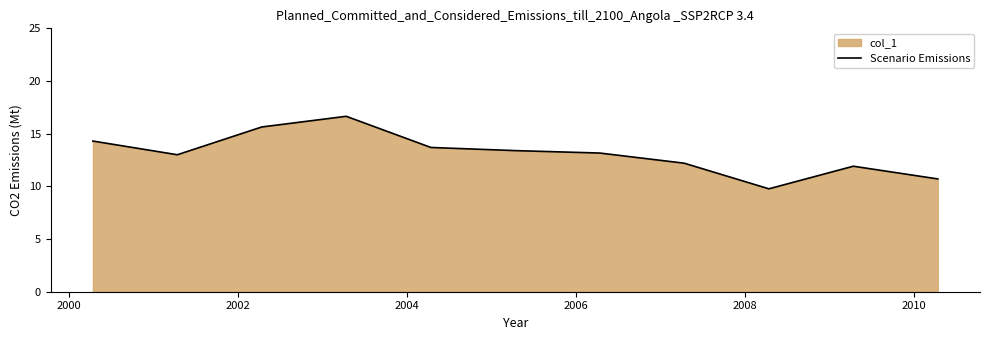

What is the minimum value shown in the chart?

9.8